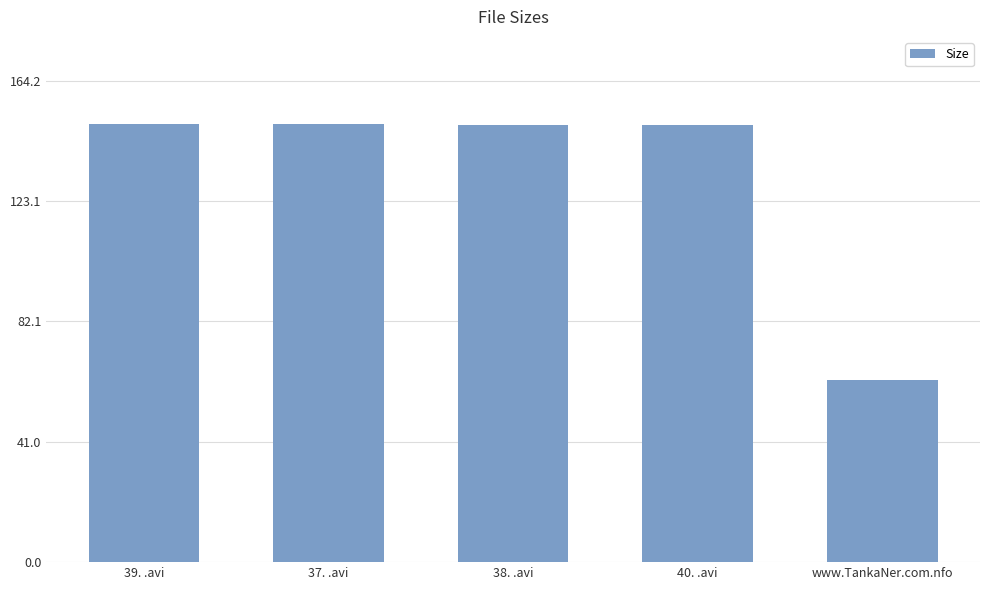

Which label corresponds to the smallest value in the chart?

www.TankaNer.com.nfo